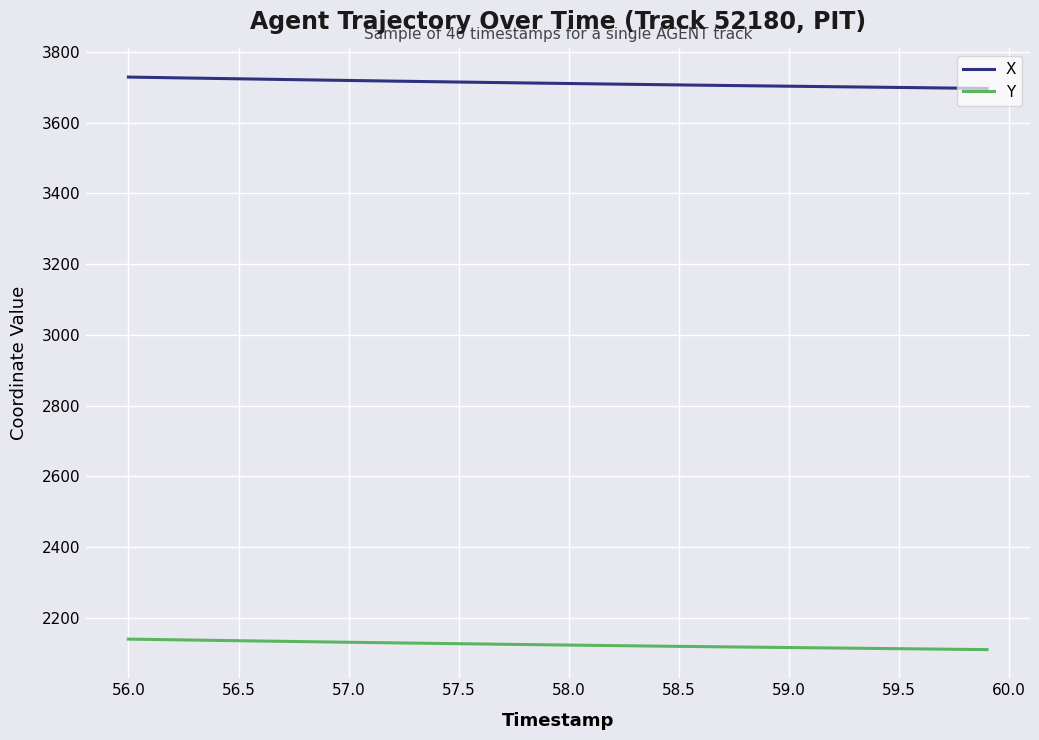

What are all the series names shown in the legend?

X, Y